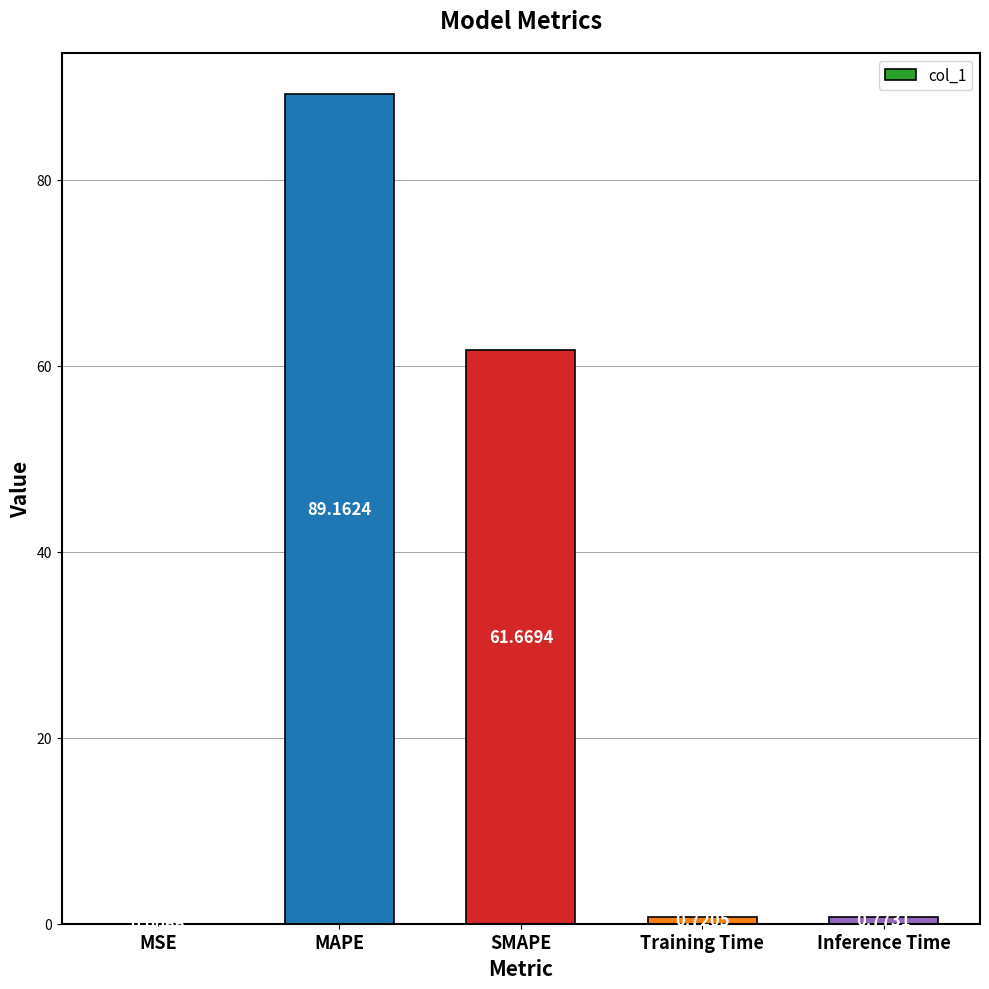

Which category has the highest value across all series?

MAPE